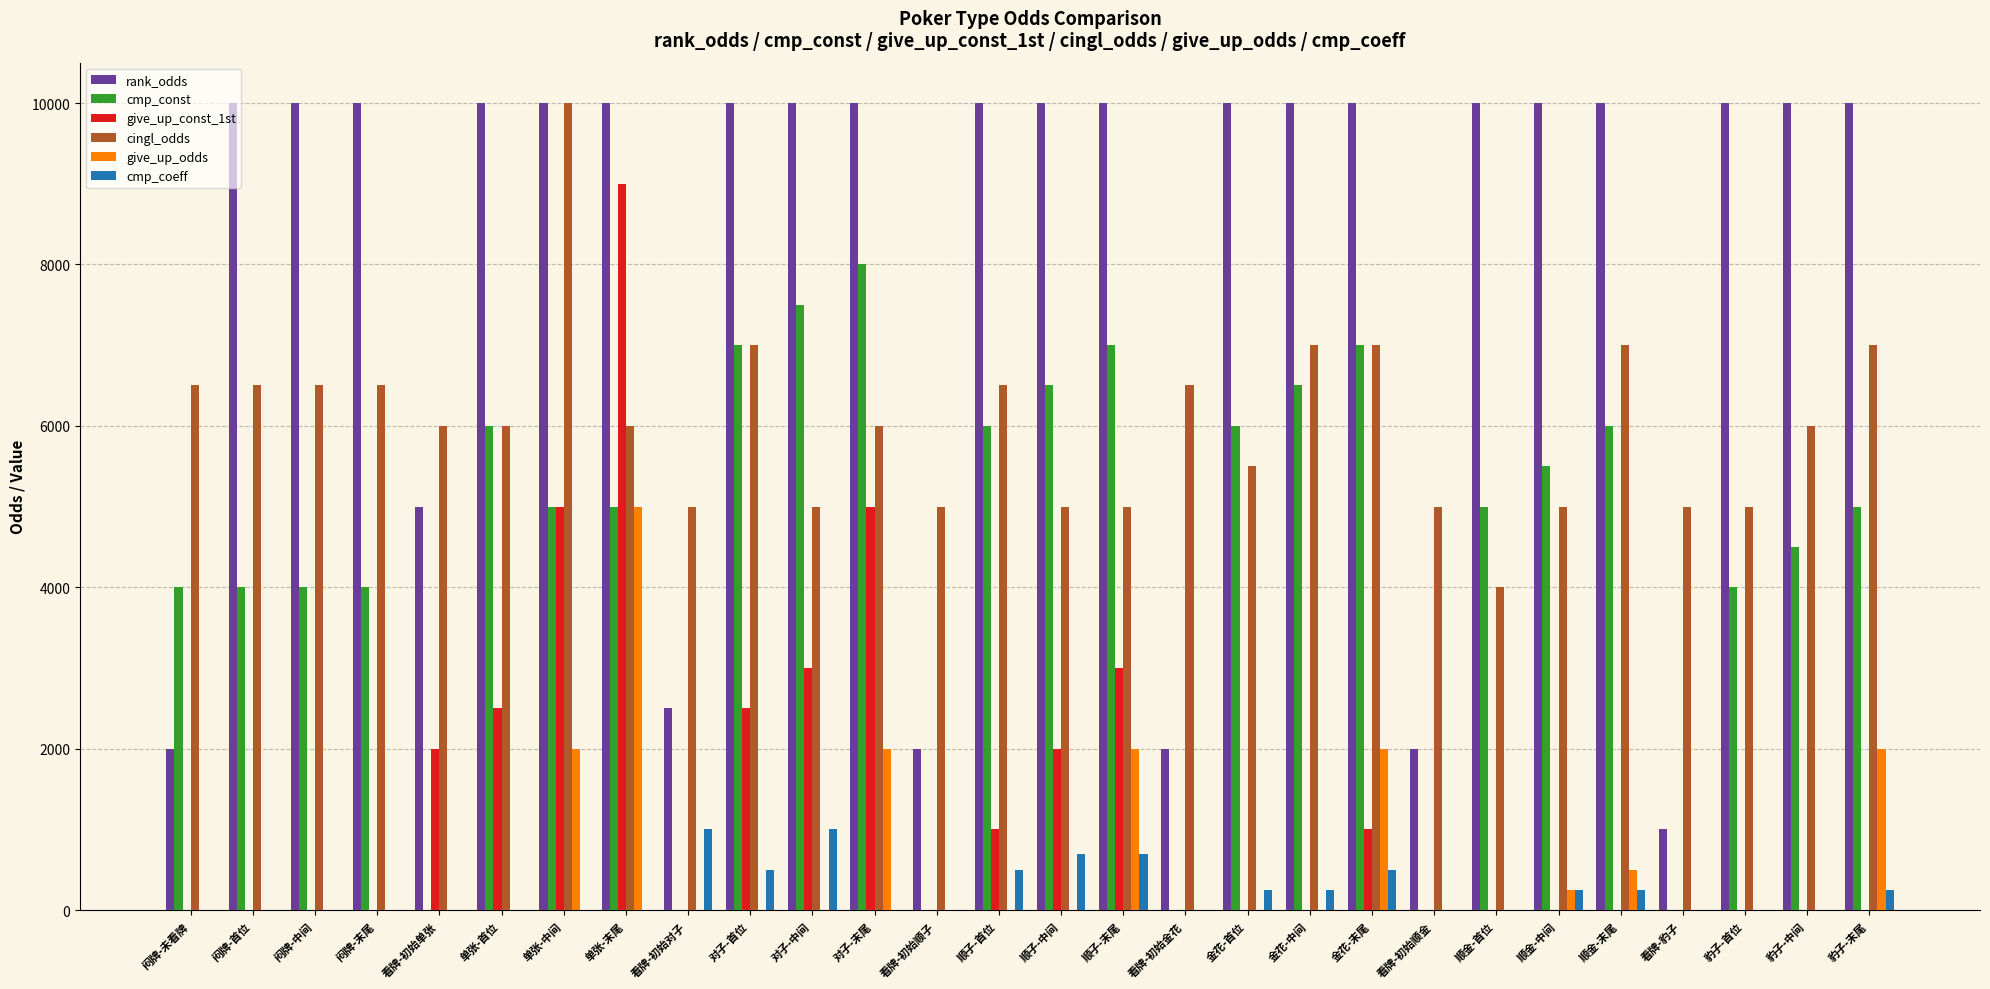

The value of give_up_odds at 闷牌-首位 is 0. True or false?

True